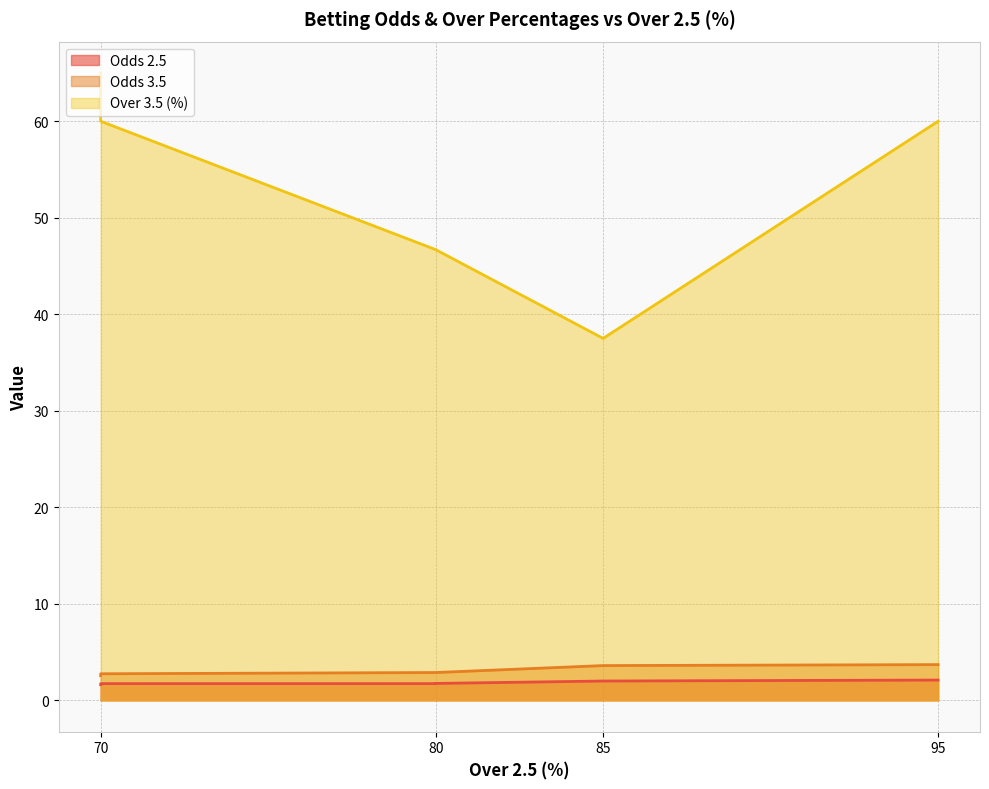

How many series are shown in this chart?

3